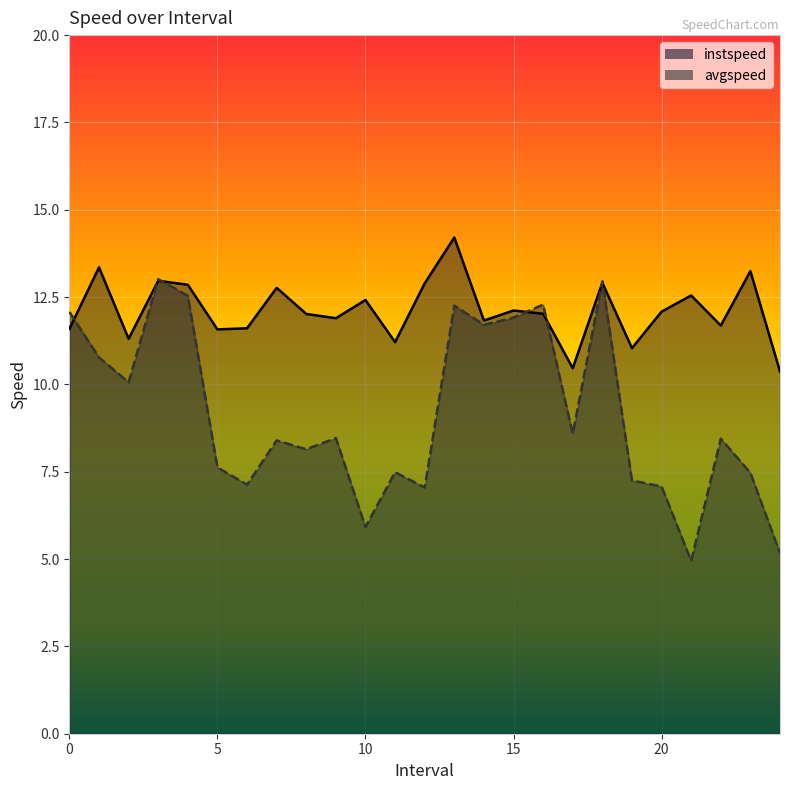

Rank the categories by instspeed value from highest to lowest.

13.0, 1.0, 23.0, 3.0, 18.0, 12.0, 4.0, 7.0, 21.0, 10.0, 15.0, 20.0, 16.0, 8.0, 9.0, 14.0, 22.0, 6.0, 0.0, 5.0, 2.0, 11.0, 19.0, 17.0, 24.0